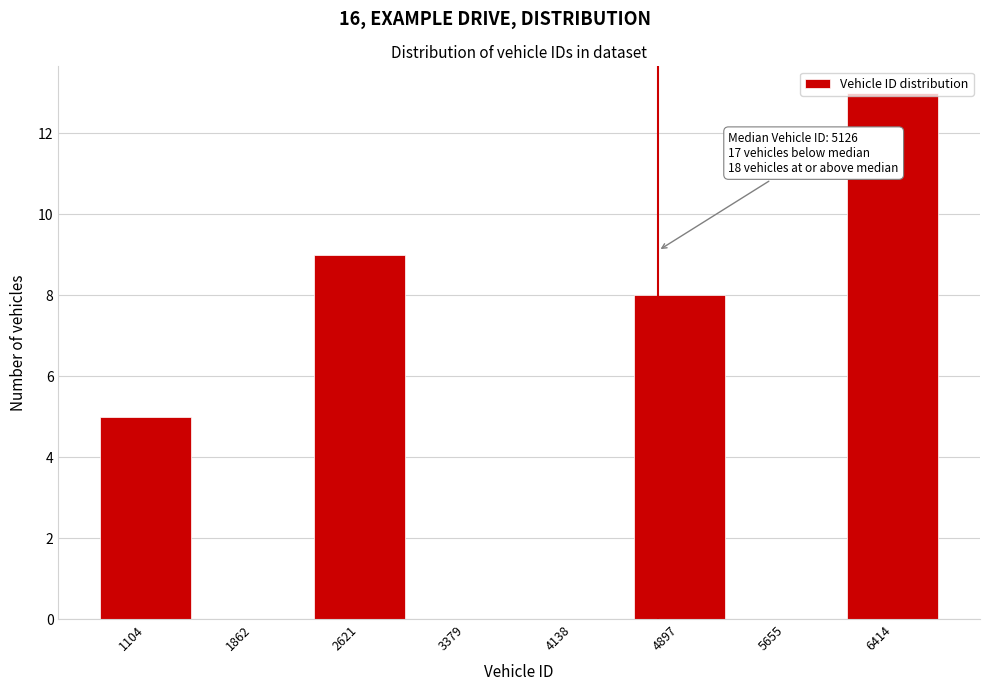

Is it true that the value at 5655 is -7?

False